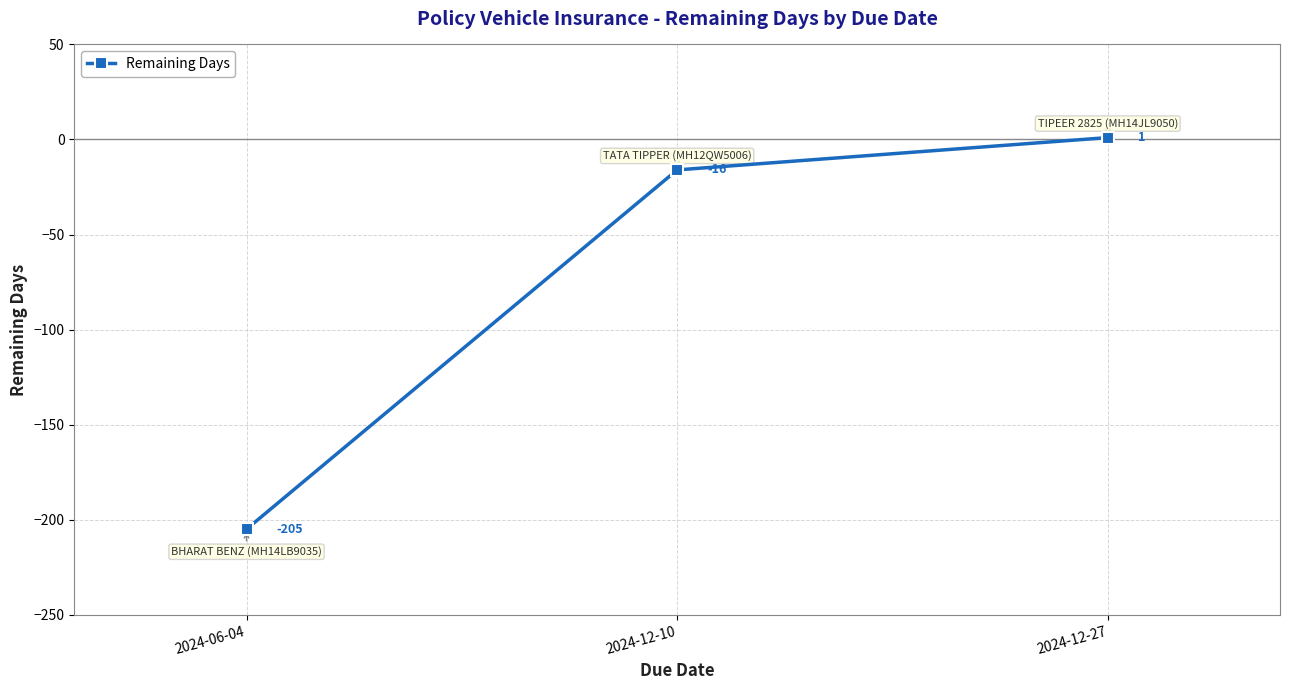

What position from the left is 2024-12-27?

3